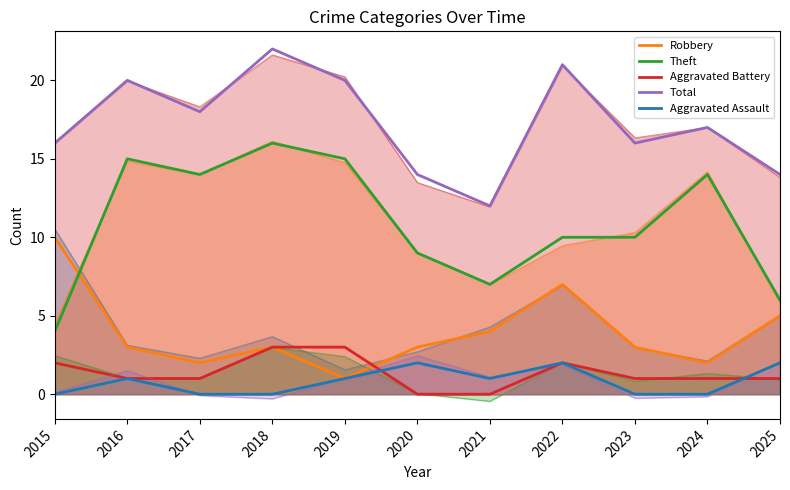

Does the chart display data point markers on the line(s)?

No